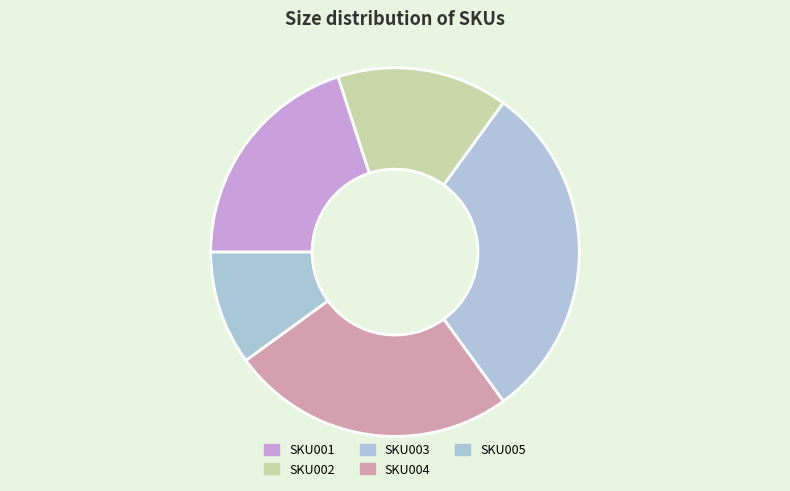

Rank the categories by value from highest to lowest.

SKU003, SKU004, SKU001, SKU002, SKU005